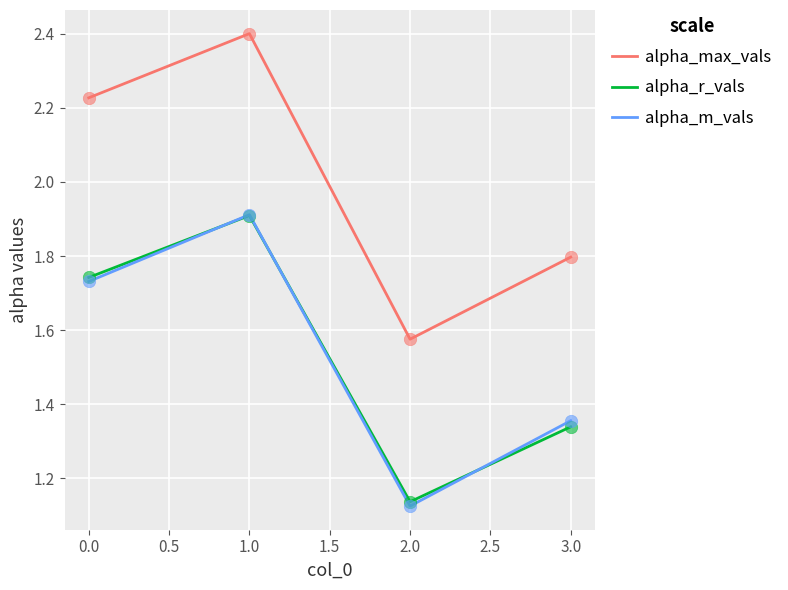

Is the value of alpha_max_vals at 3.0 greater than the value of alpha_m_vals at 2.0?

Yes